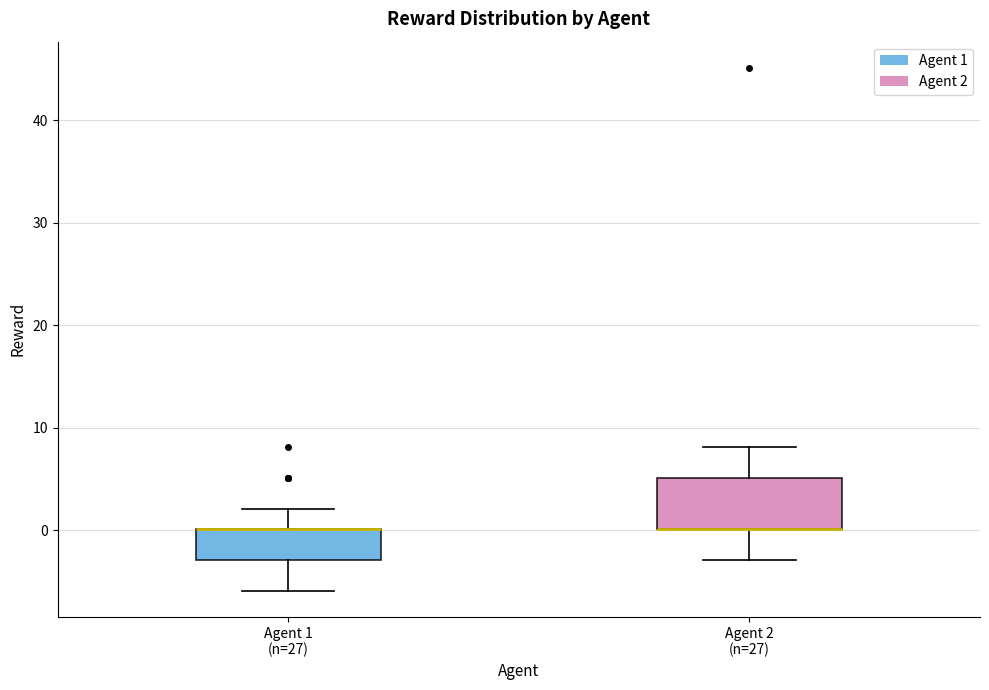

Reading left to right, transcribe this box plot: for each box, give where its median line is, the range the box spans, and where its two whiskers end, as read against the y-axis. The values are not printed on the chart, so give them approximately, as read against the axis.

Agent 1 (n=27): median 0 (drawn on the box's upper edge), box -3 to 0, whiskers -6 to 2
Agent 2 (n=27): median 0 (drawn on the box's lower edge), box 0 to 5, whiskers -3 to 8